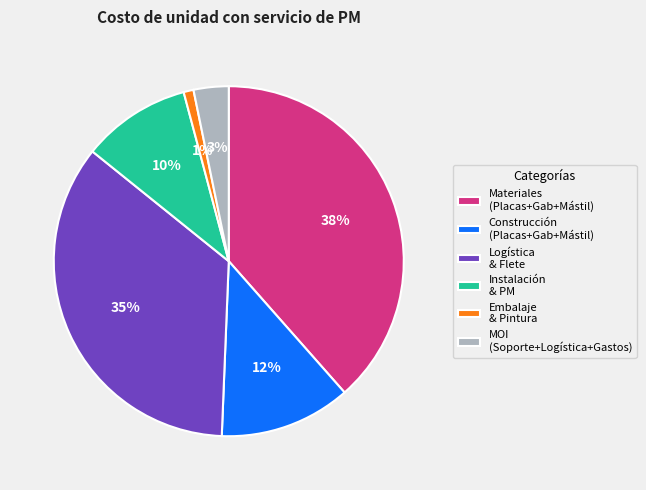

The Embalaje & Pintura slice represents 7% of the pie. True or false?

False